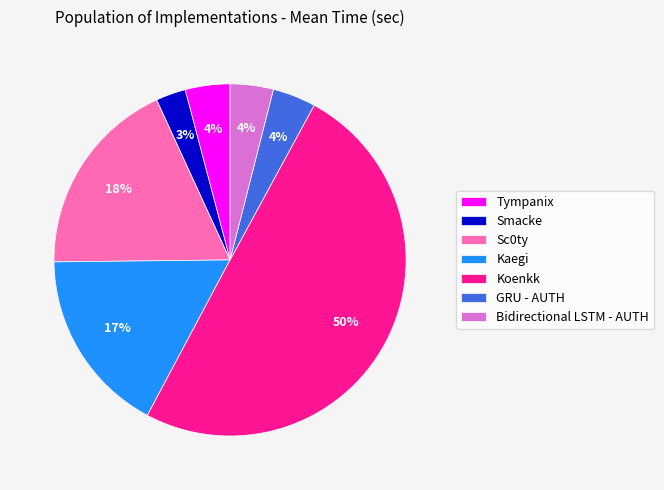

To the nearest percent, what is the difference between the largest and smallest slice percentages?

47%